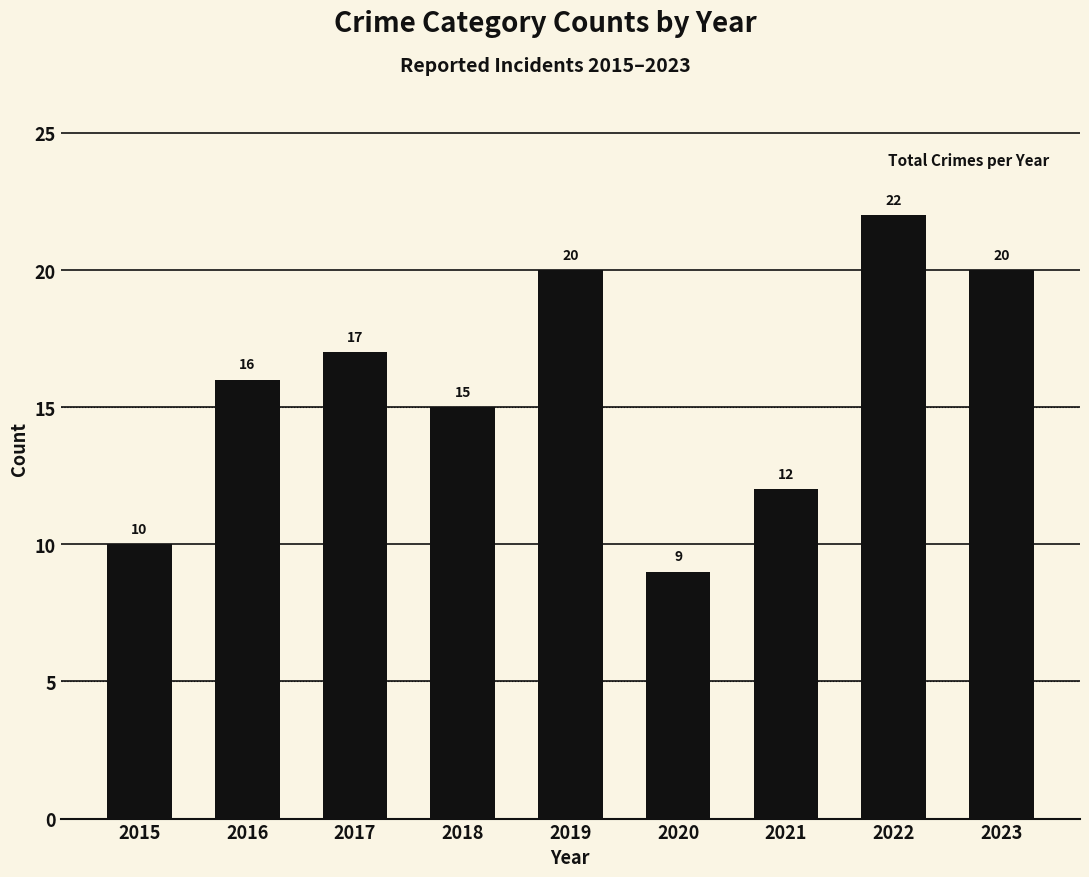

Which has a higher value, 2016 or 2017?

2017